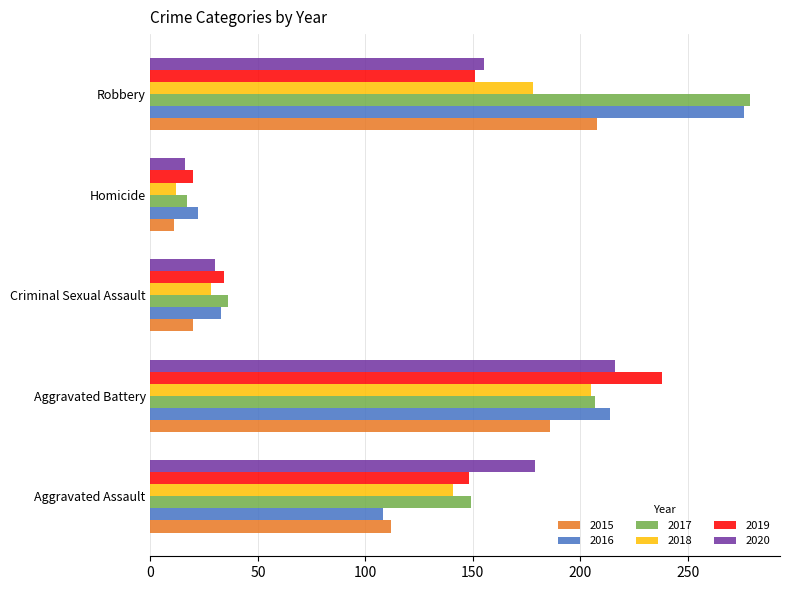

True or false: 2017 has a value of 219 at Aggravated Assault.

False